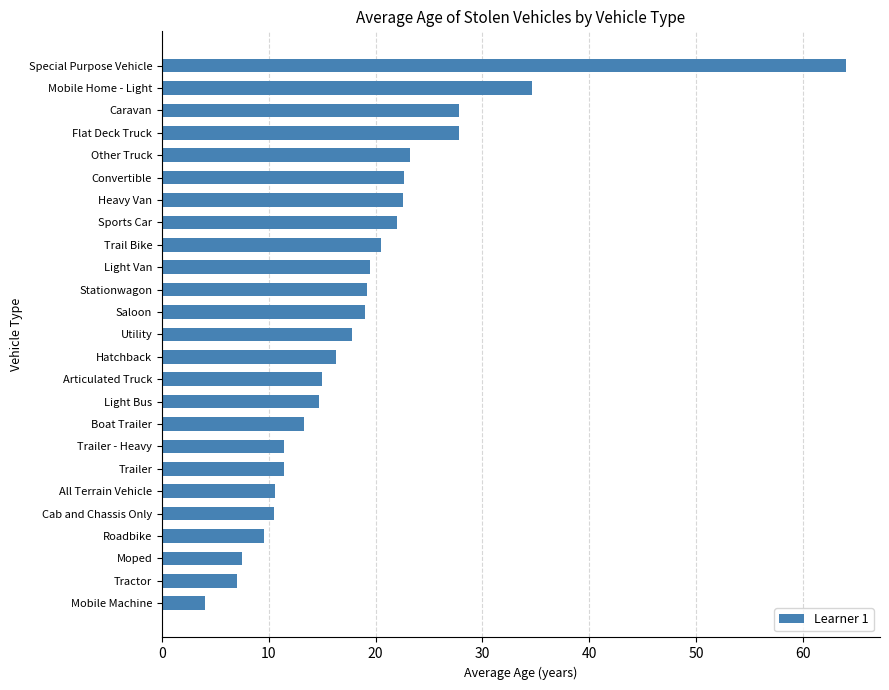

The value at Light Bus is 25.5. True or false?

False